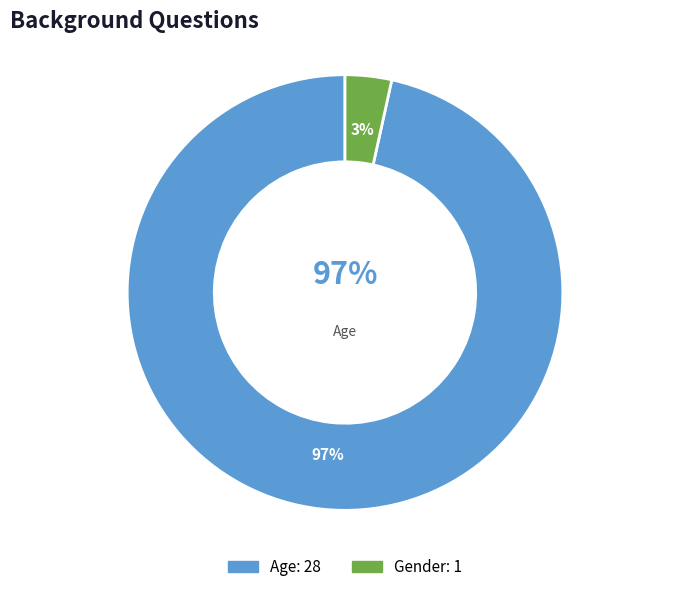

To the nearest percent, what is the difference between the Age and Gender slice percentages?

93%